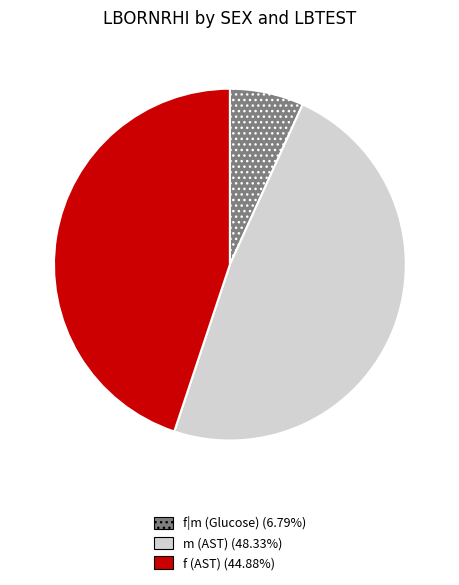

Does f (AST) represent more than half of the total?

No